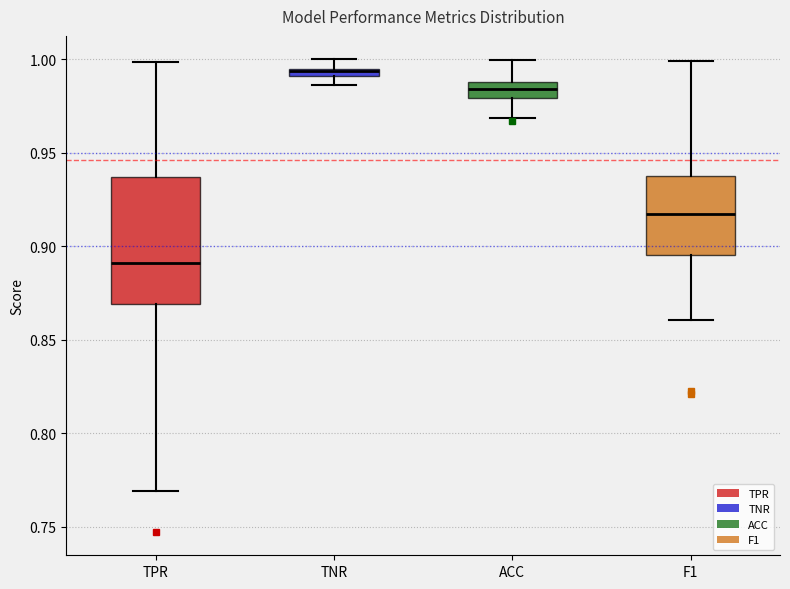

Which box is the tallest, from its lower edge to its upper edge?

TPR